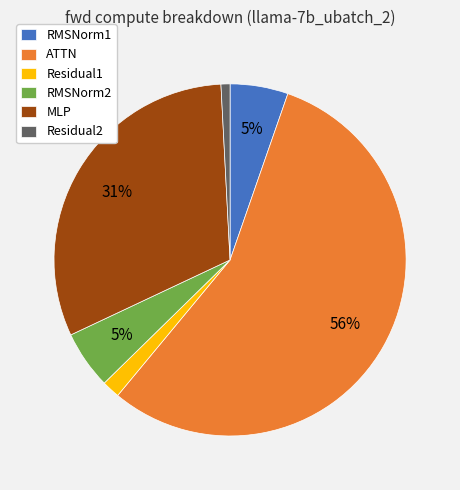

How many segments does this pie chart have?

6